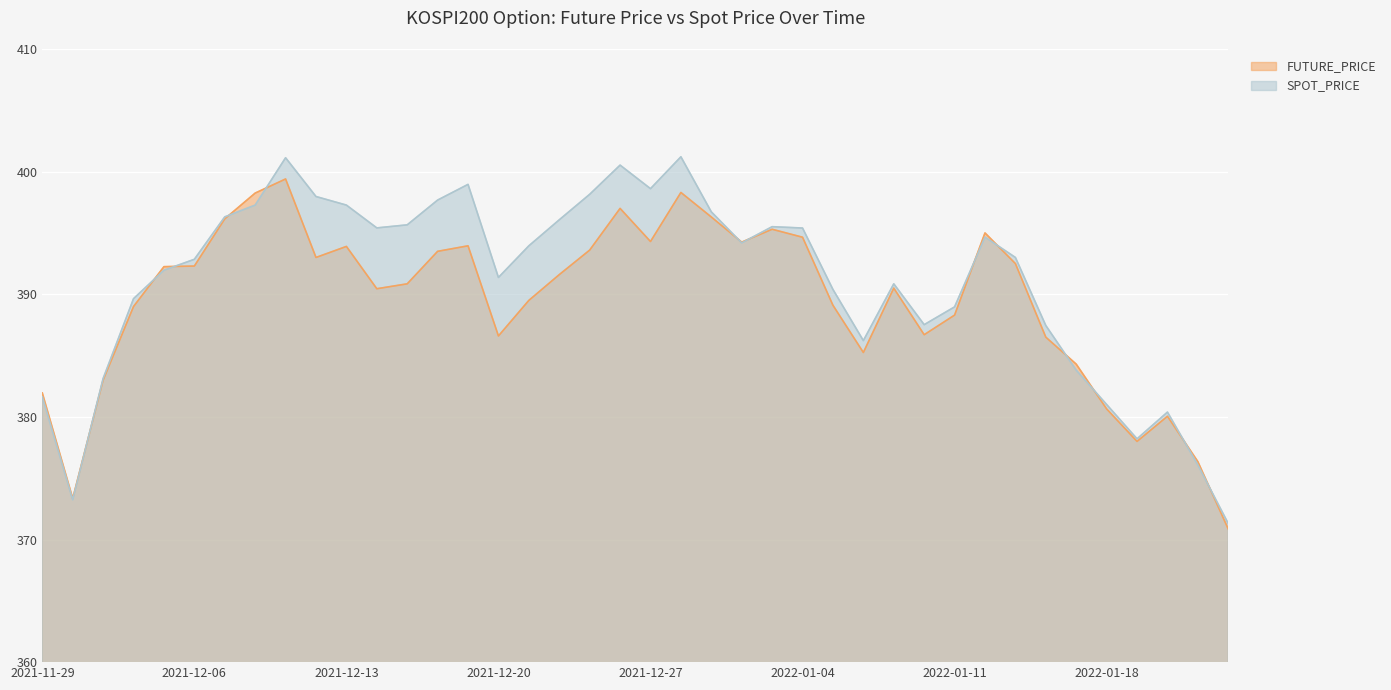

At 2022-01-10, list the series in order from smallest to largest.

FUTURE_PRICE, SPOT_PRICE